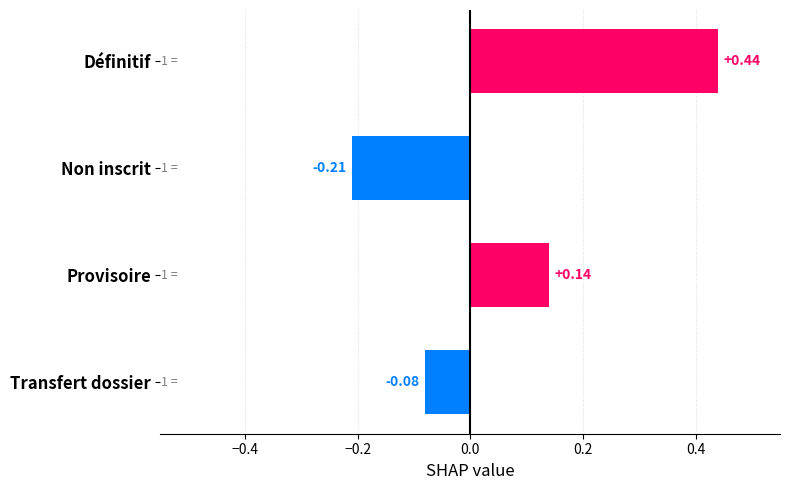

Where is the data nearest to the value 0?

Transfert dossier